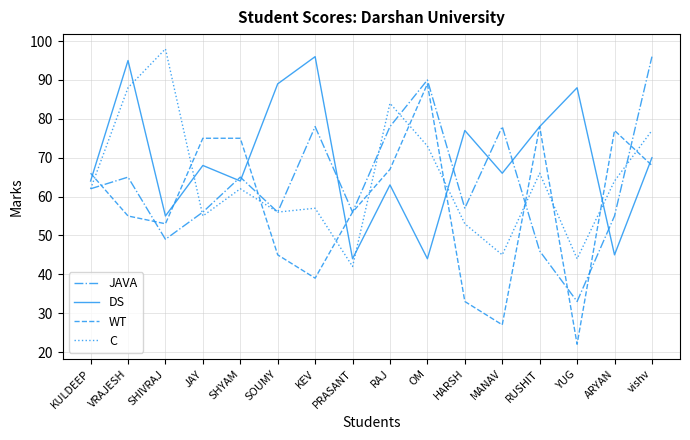

Between VRAJESH and HARSH, which series saw the biggest shift?

C